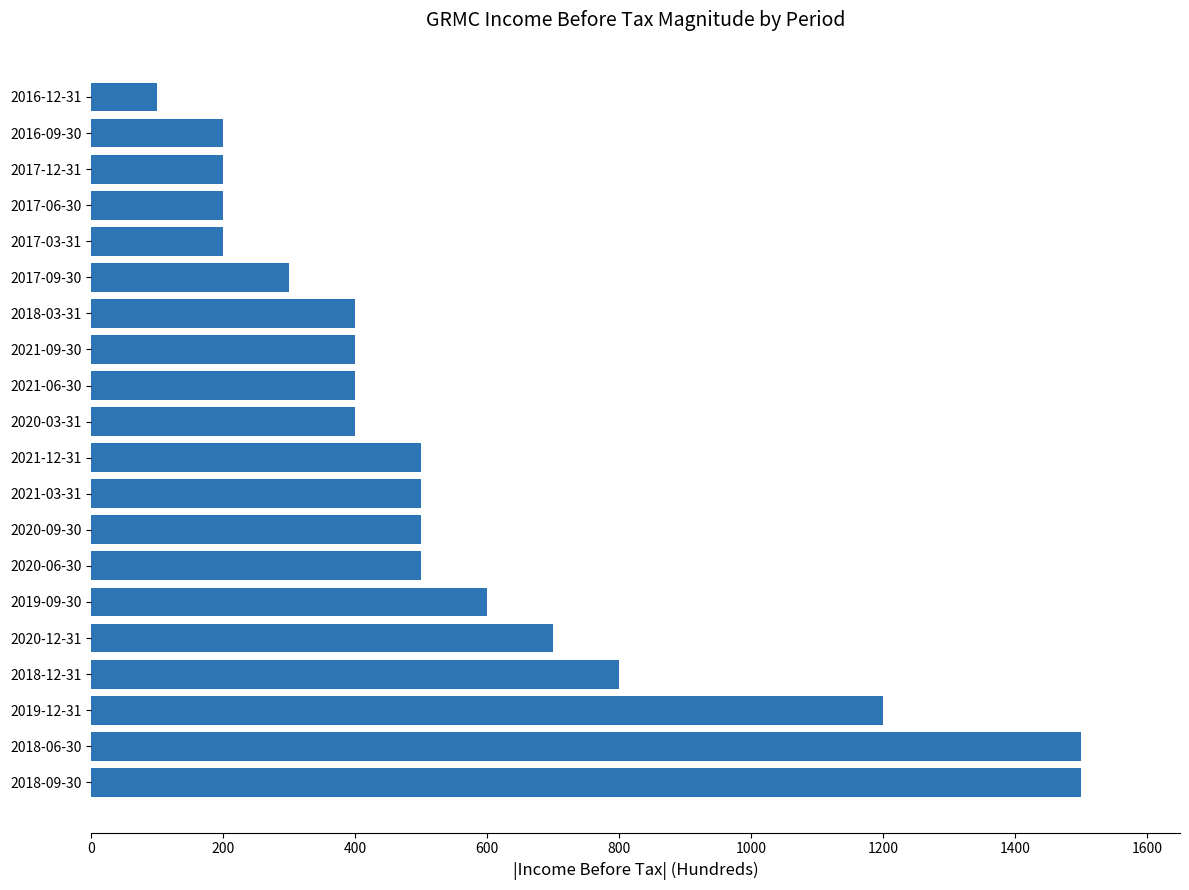

What is the ratio of the value at 2020-06-30 to the value at 2018-06-30?

0.3